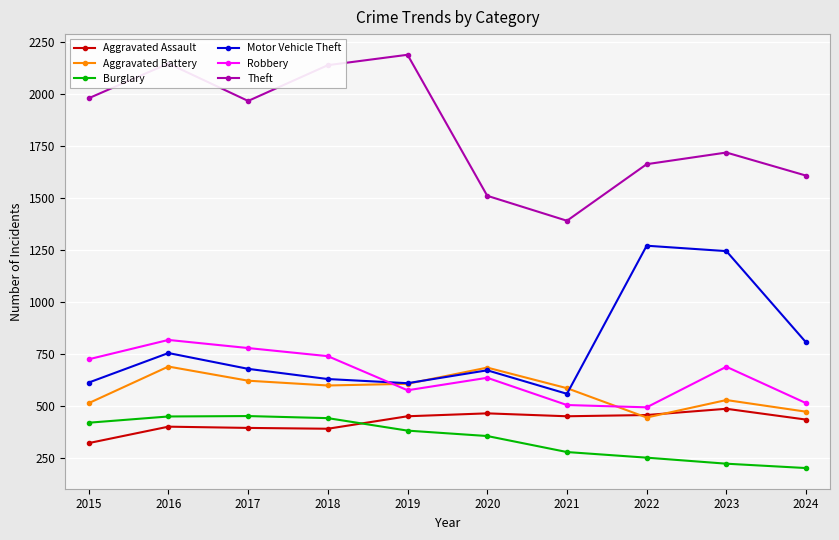

True or false: Robbery has a value of 442 at 2018.

False